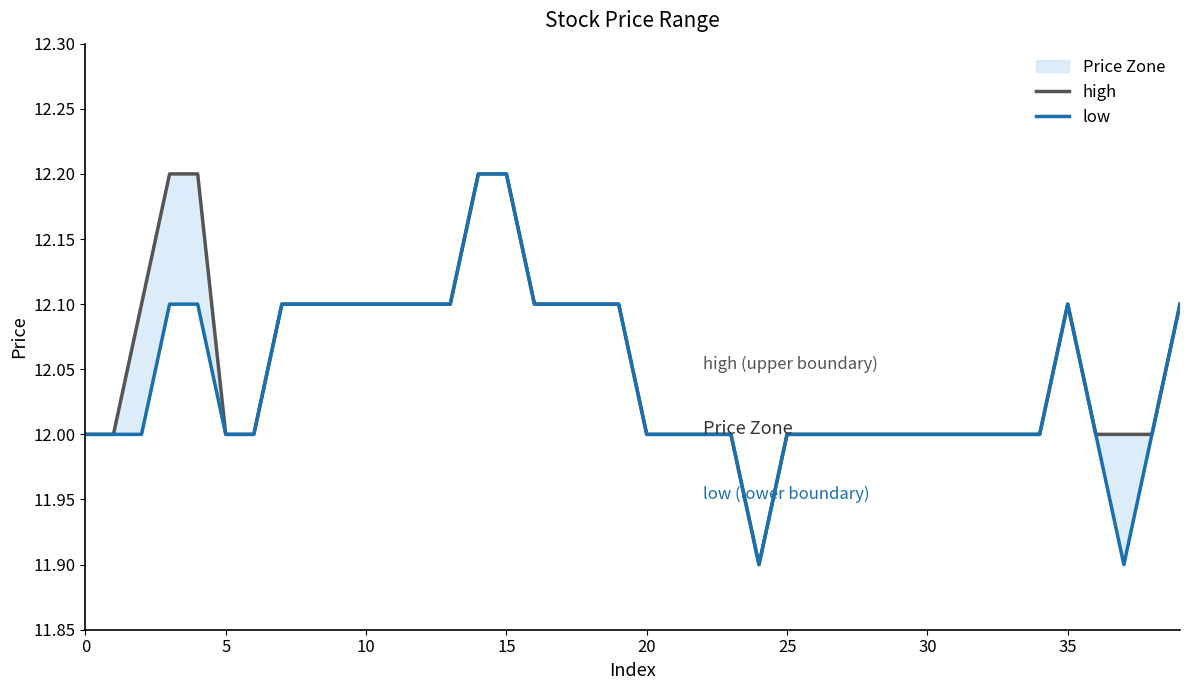

Is the value of low at 13 greater than the value of high at 33?

Yes